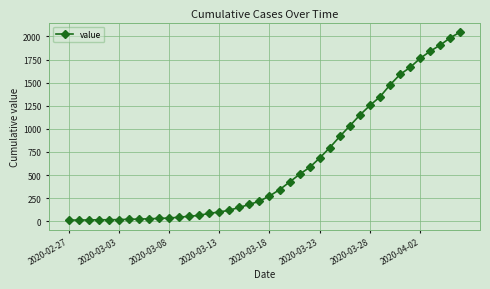

Does the chart have visible grid lines?

Yes